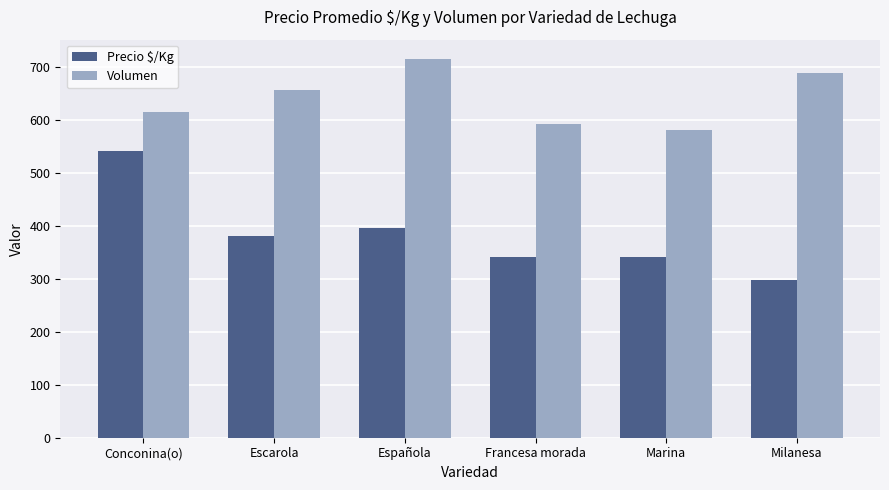

What is the difference between the maximum and minimum values in the Precio $/Kg series?

244